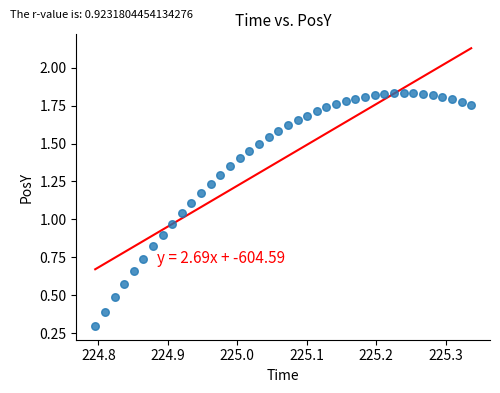

What is the range of X values (max minus min)?

0.5